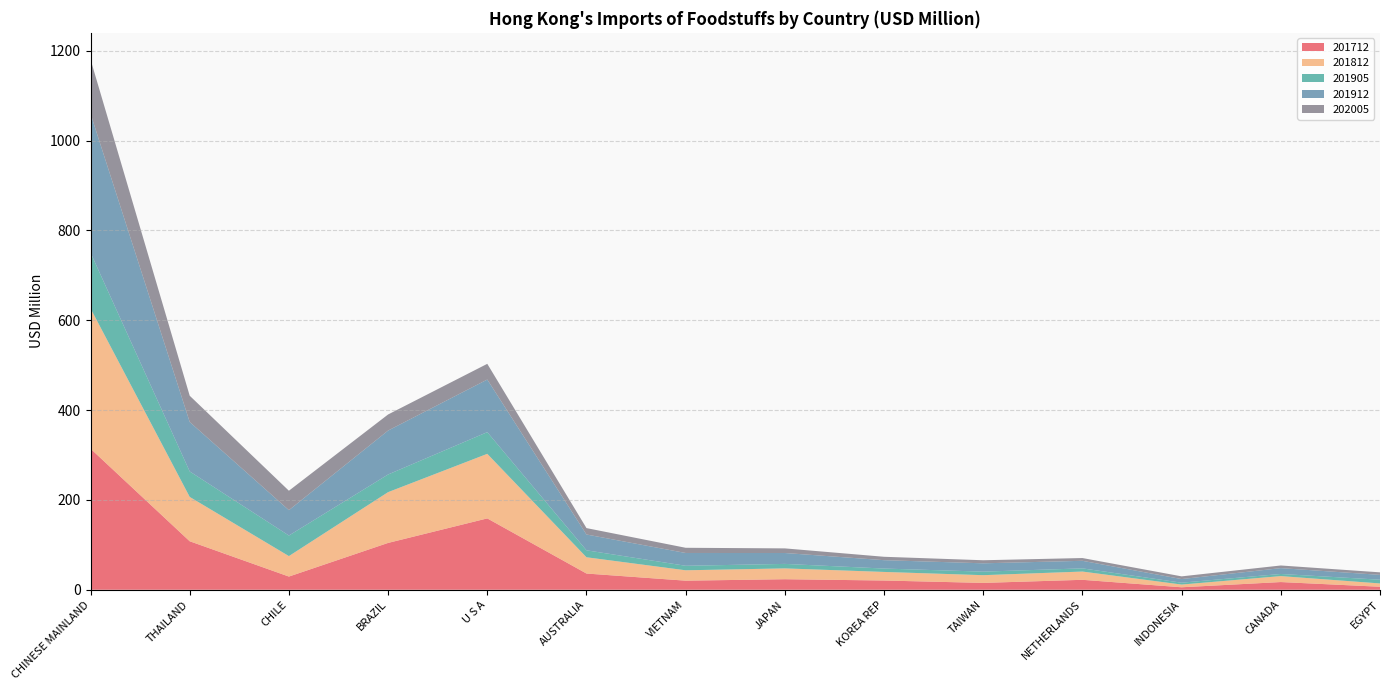

Reading right to left, transcribe all the data shown in this chart.

201712: EGYPT=6.7	CANADA=17.2	INDONESIA=5.5	NETHERLANDS=22.1	TAIWAN=15.3	KOREA REP=20.6	JAPAN=23.5	VIETNAM=20.2	AUSTRALIA=36.1	U S A=158.9	BRAZIL=104.3	CHILE=29.4	THAILAND=108.0	CHINESE MAINLAND=314.1
201812: EGYPT=7.4	CANADA=13.3	INDONESIA=6.1	NETHERLANDS=18.4	TAIWAN=17.2	KOREA REP=19.1	JAPAN=24.1	VIETNAM=23.1	AUSTRALIA=36.2	U S A=143.7	BRAZIL=113.0	CHILE=45.6	THAILAND=98.7	CHINESE MAINLAND=312.2
201905: EGYPT=8.3	CANADA=4.7	INDONESIA=4.1	NETHERLANDS=7.1	TAIWAN=7.9	KOREA REP=7.5	JAPAN=10.0	VIETNAM=10.0	AUSTRALIA=15.5	U S A=48.3	BRAZIL=39.3	CHILE=45.7	THAILAND=56.7	CHINESE MAINLAND=124.1
201912: EGYPT=10.8	CANADA=13.0	INDONESIA=8.1	NETHERLANDS=16.9	TAIWAN=18.6	KOREA REP=18.7	JAPAN=24.3	VIETNAM=28.5	AUSTRALIA=35.2	U S A=117.1	BRAZIL=97.8	CHILE=56.5	THAILAND=110.1	CHINESE MAINLAND=309.5
202005: EGYPT=5.6	CANADA=5.9	INDONESIA=6.0	NETHERLANDS=6.2	TAIWAN=6.8	KOREA REP=7.6	JAPAN=10.3	VIETNAM=11.6	AUSTRALIA=14.3	U S A=35.0	BRAZIL=35.8	CHILE=43.2	THAILAND=58.4	CHINESE MAINLAND=120.7